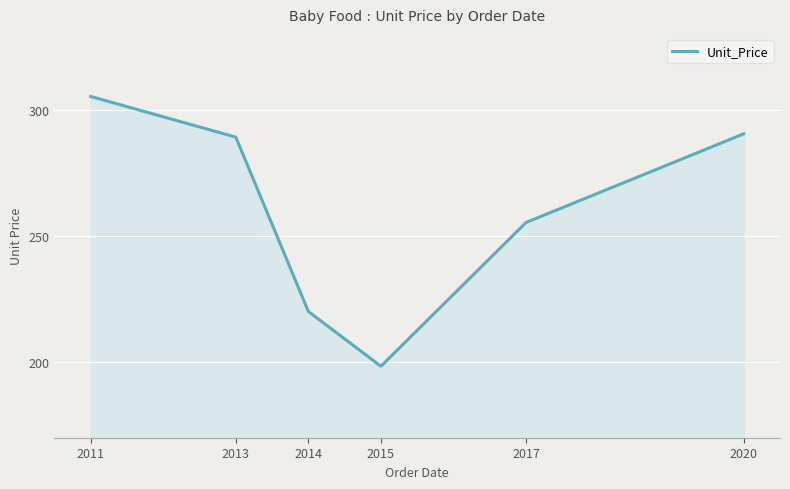

Rank the categories by value from lowest to highest.

2015, 2014, 2017, 2013, 2020, 2011